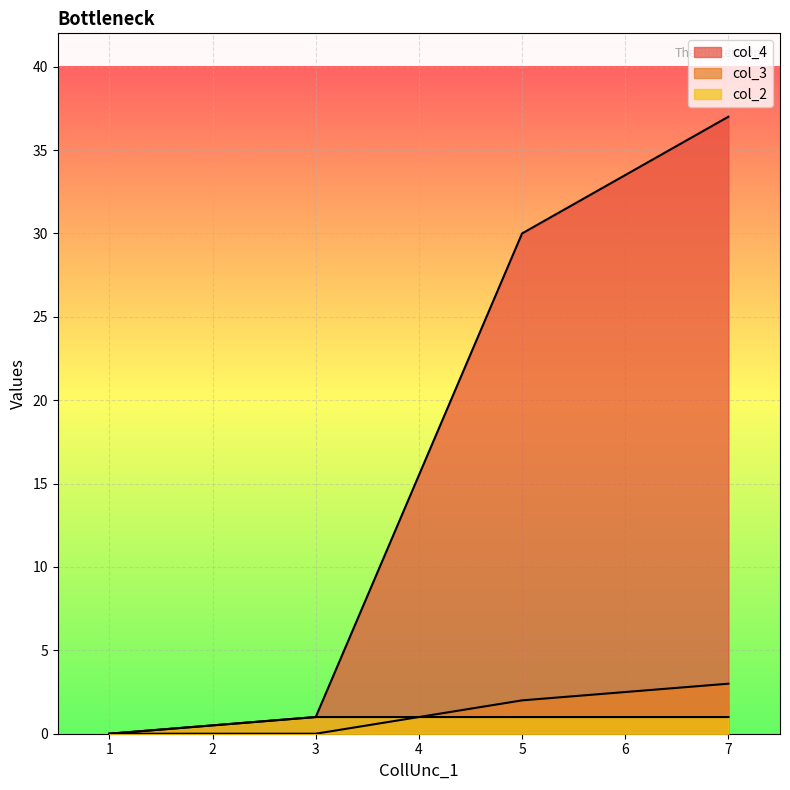

What is the difference between the maximum and minimum values in the col_3 series?

3